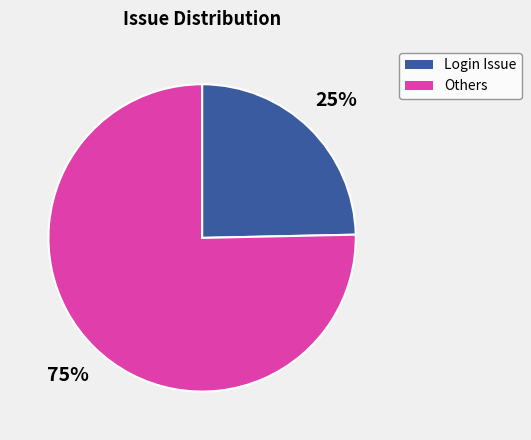

Which category has the smallest portion of the pie?

Login Issue